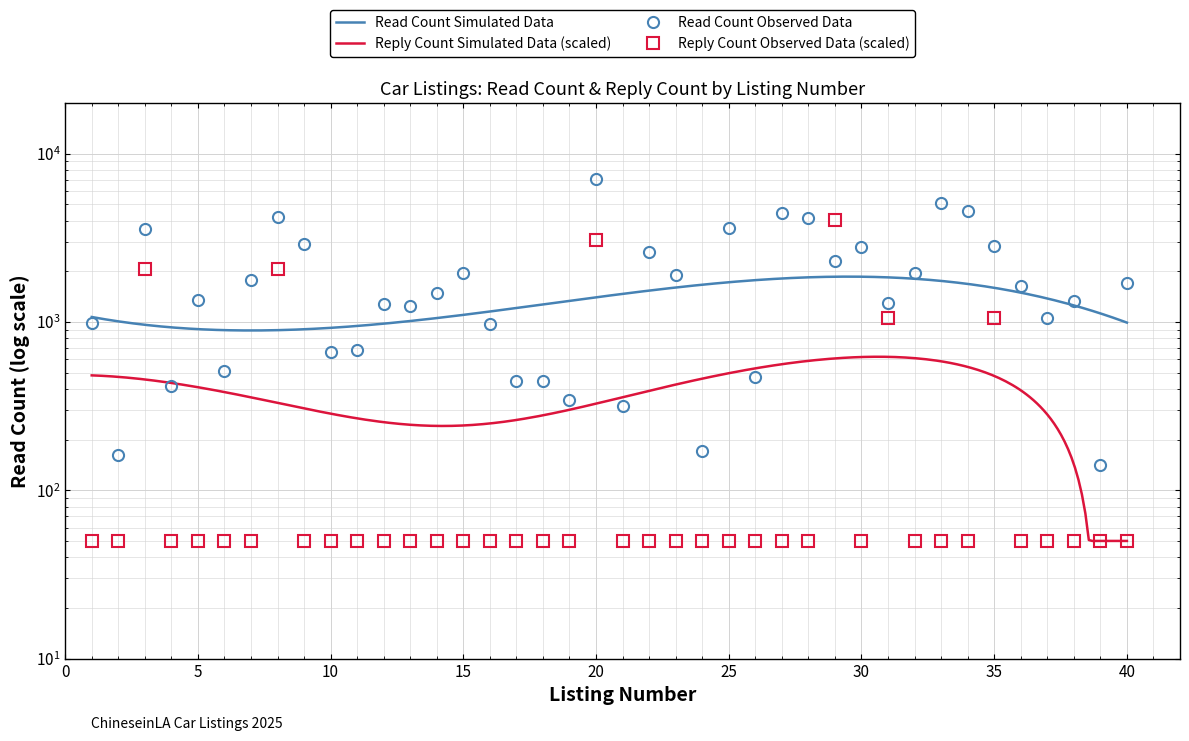

Which series has the largest total across all categories?

read_count